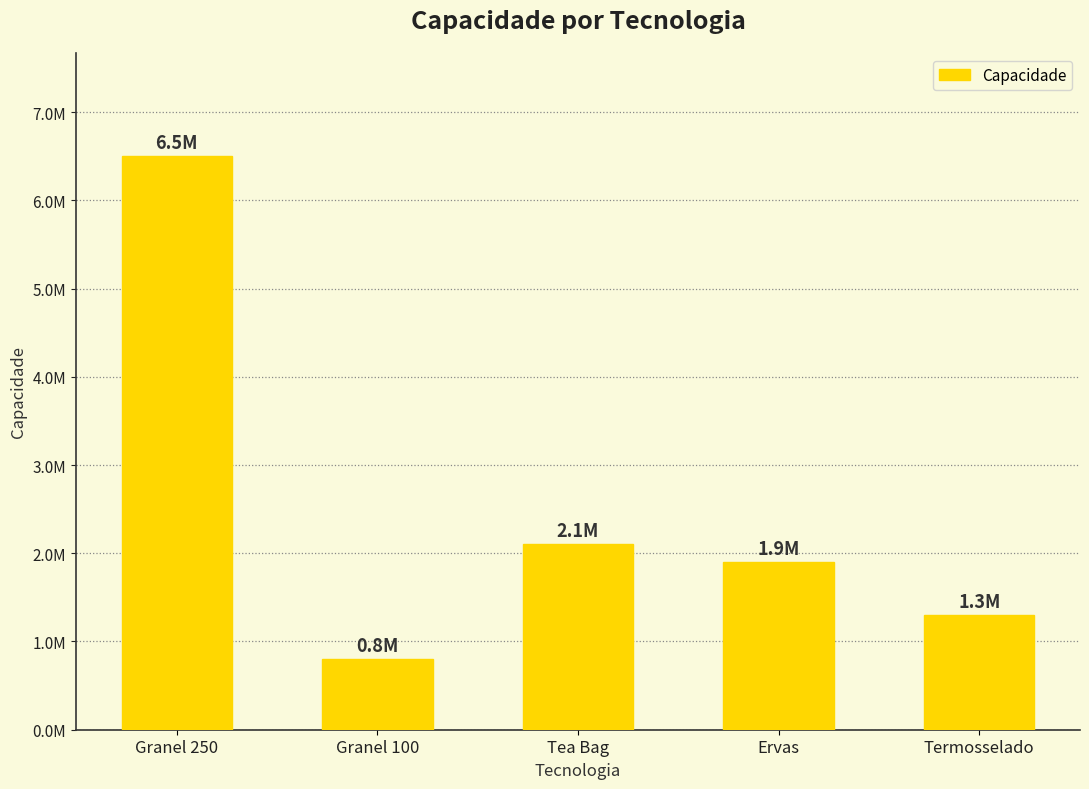

What is the label of the 5th bar from the left?

Termosselado